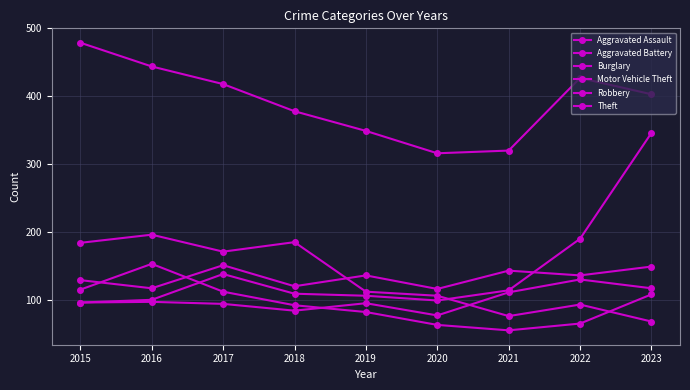

Count the number of data series in this chart.

6